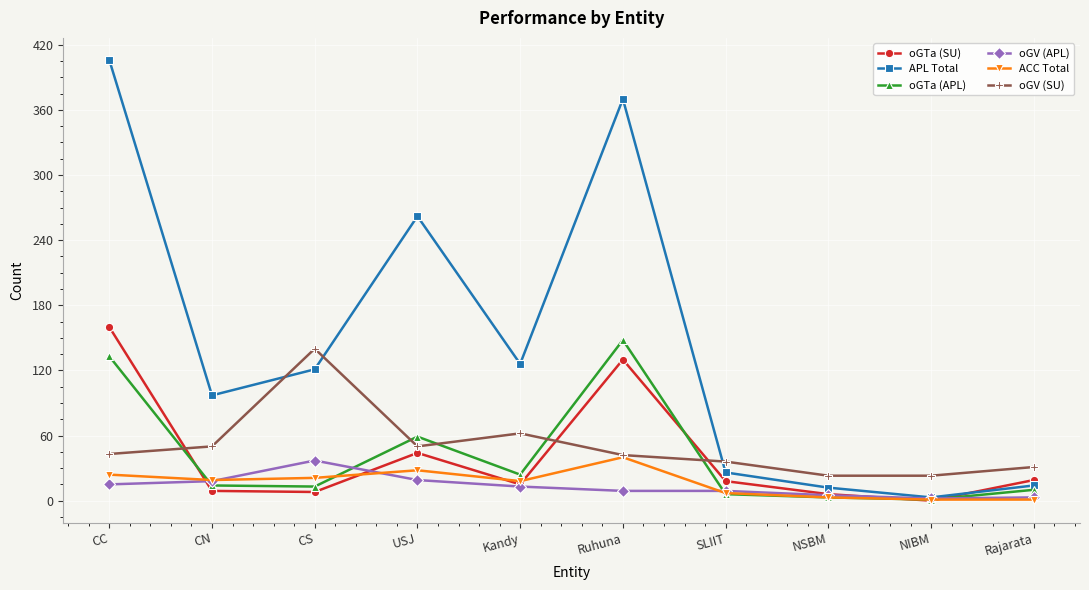

The value of oGTa (APL) at Rajarata is 10. True or false?

True